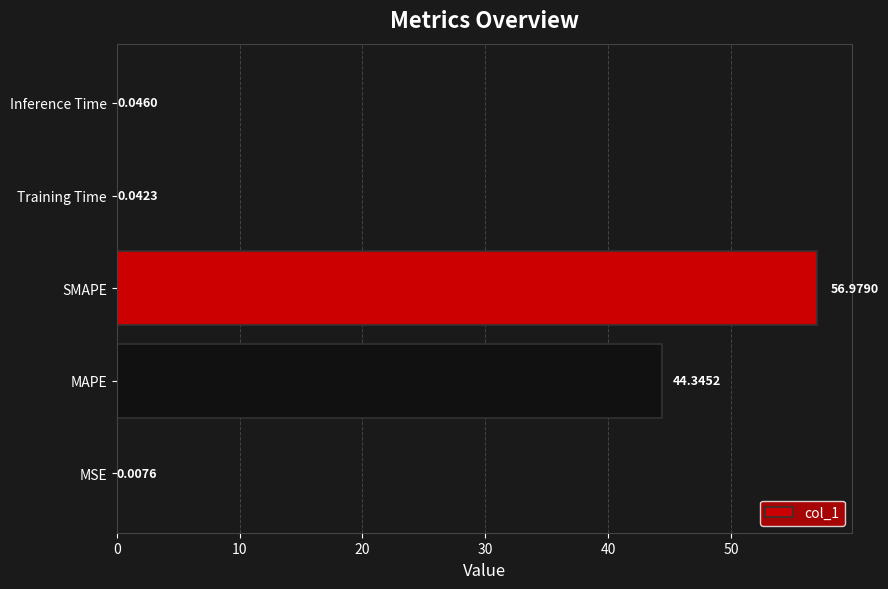

Count the number of data series in this chart.

1